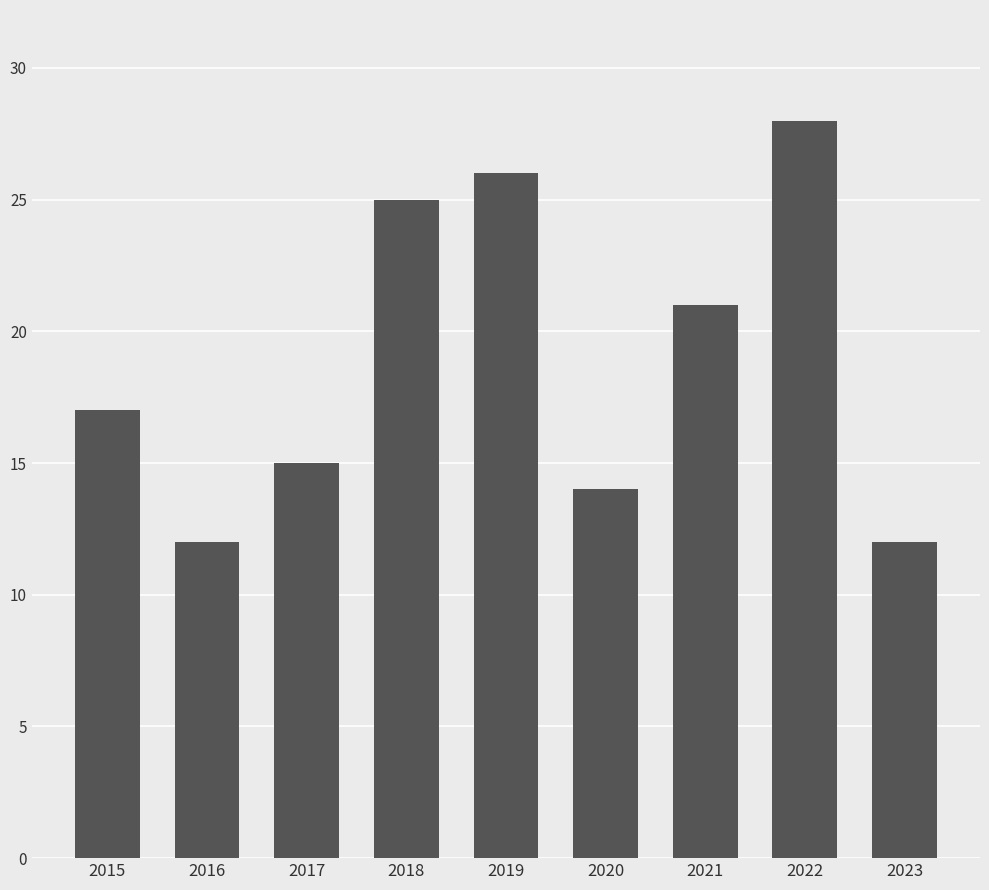

The chart shows a value of 7 at 2017. True or false?

False